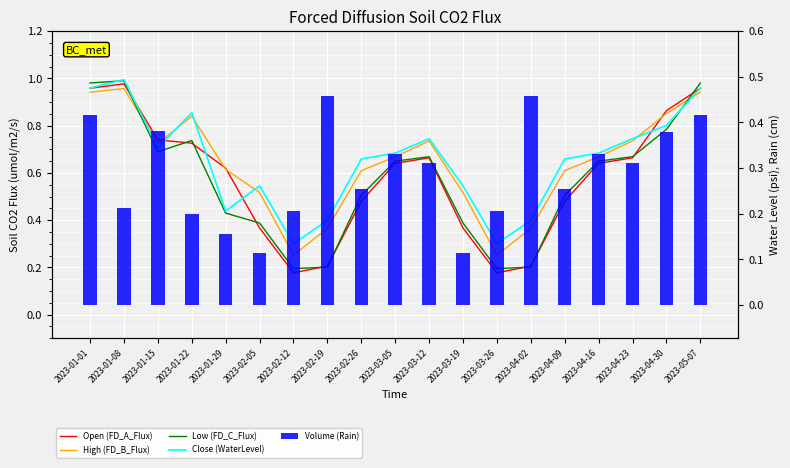

Read the Close (WaterLevel) value at 2023-02-26.

0.7